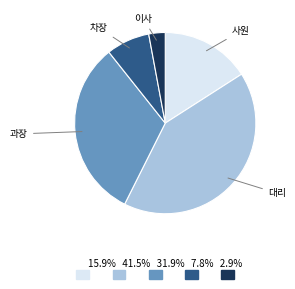

Is there any slice that represents more than half of the pie?

No